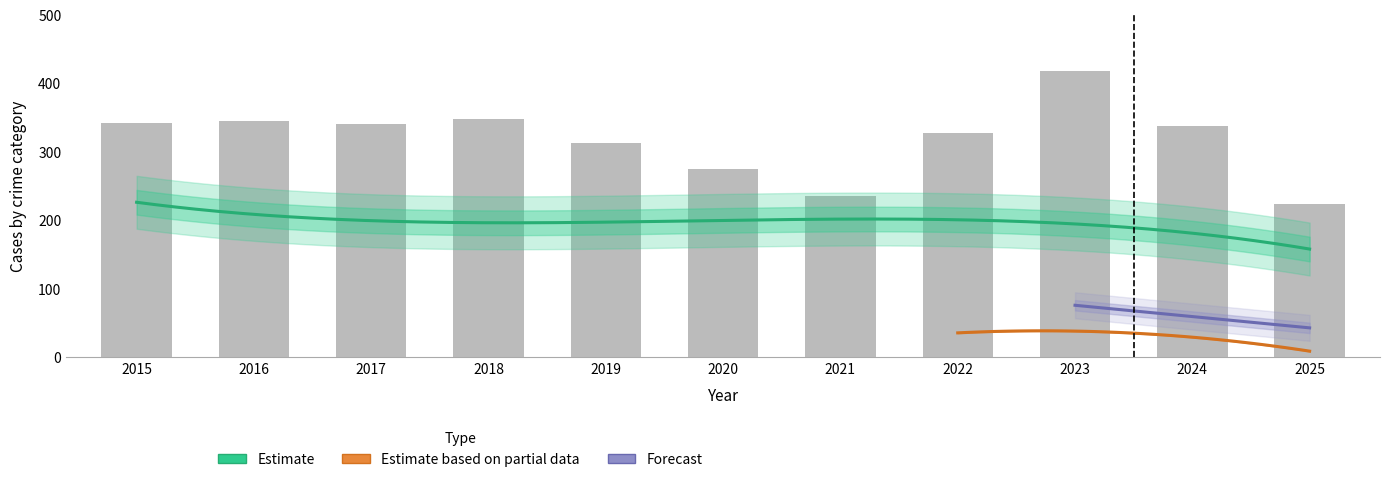

Between 2020 and 2017, which is larger?

2017